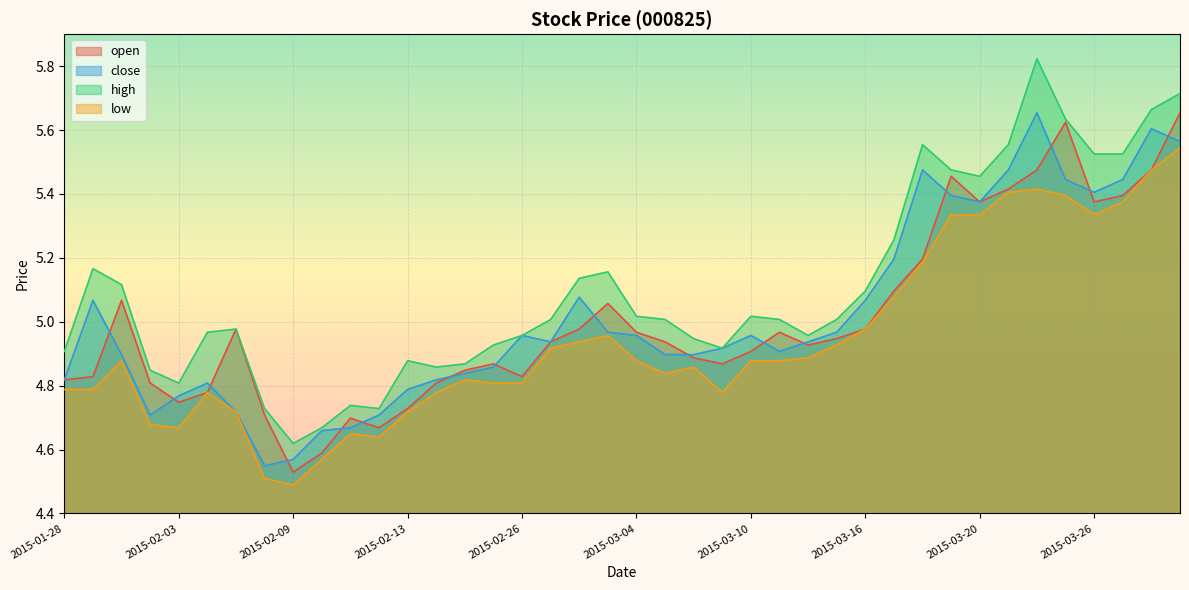

Which series changed the most between 2015-03-11 and 2015-03-17?

close